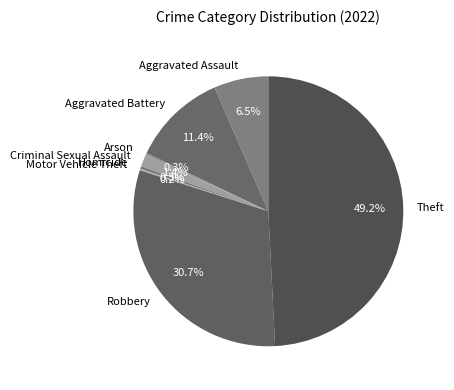

To the nearest percent, what is the difference between the largest and smallest slice percentages?

49%